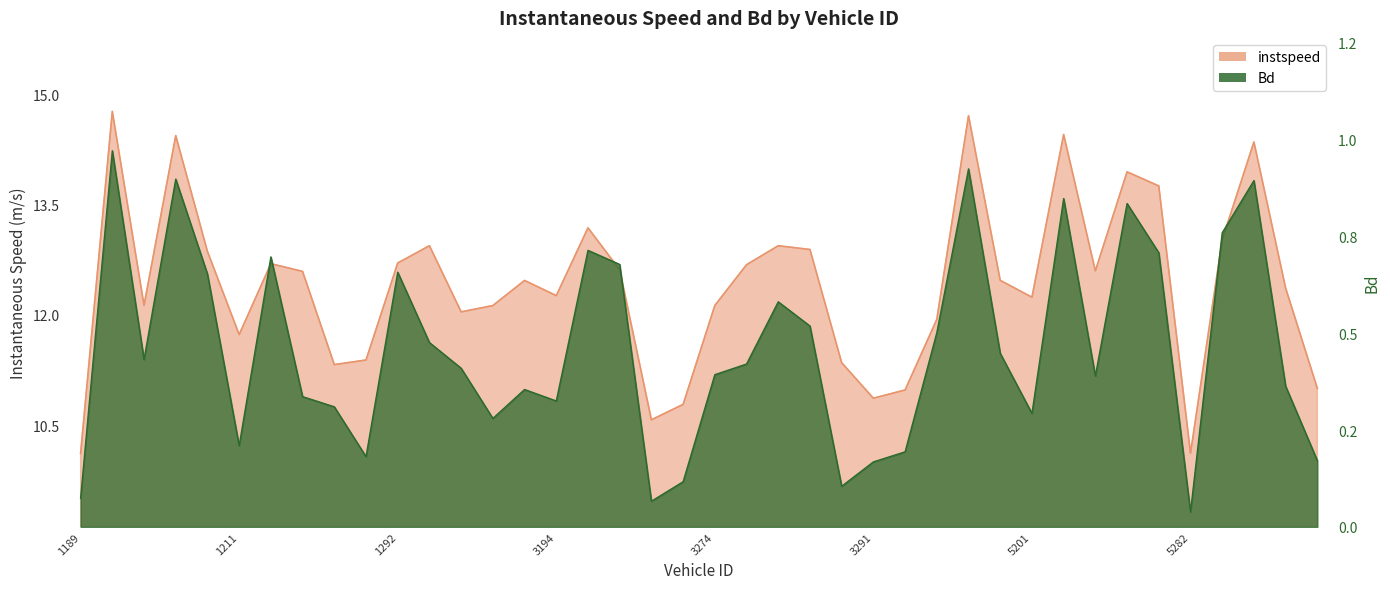

What are all the series names shown in the legend?

instspeed, Bd